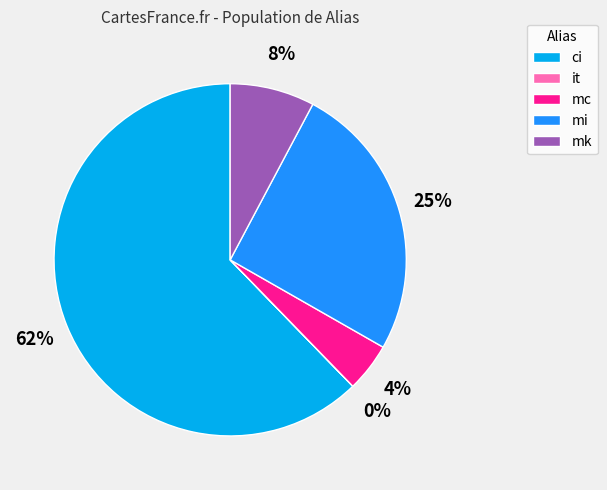

The mi slice represents 14% of the pie. True or false?

False